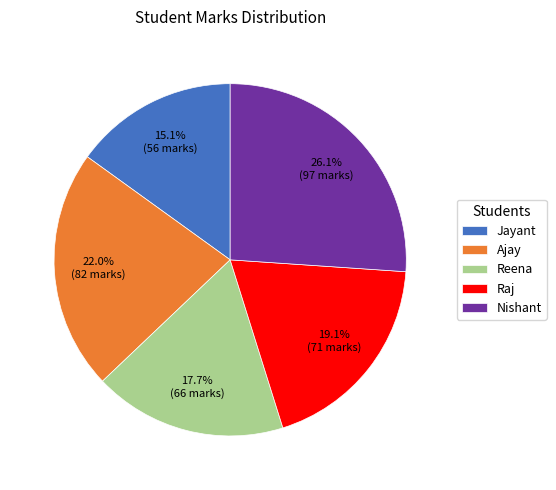

What is the ratio of the value at Jayant to the value at Nishant?

0.6